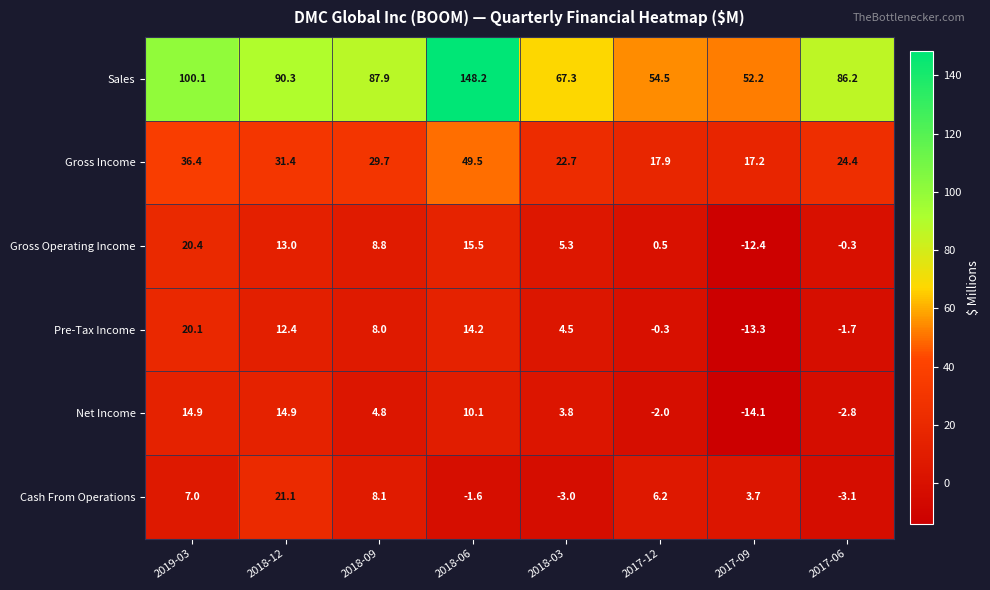

At which category is the sum across all series the highest?

2018-06